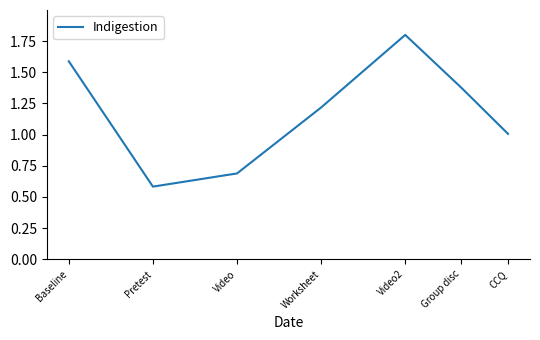

What is the difference between the values at Video and Video2?

1.1